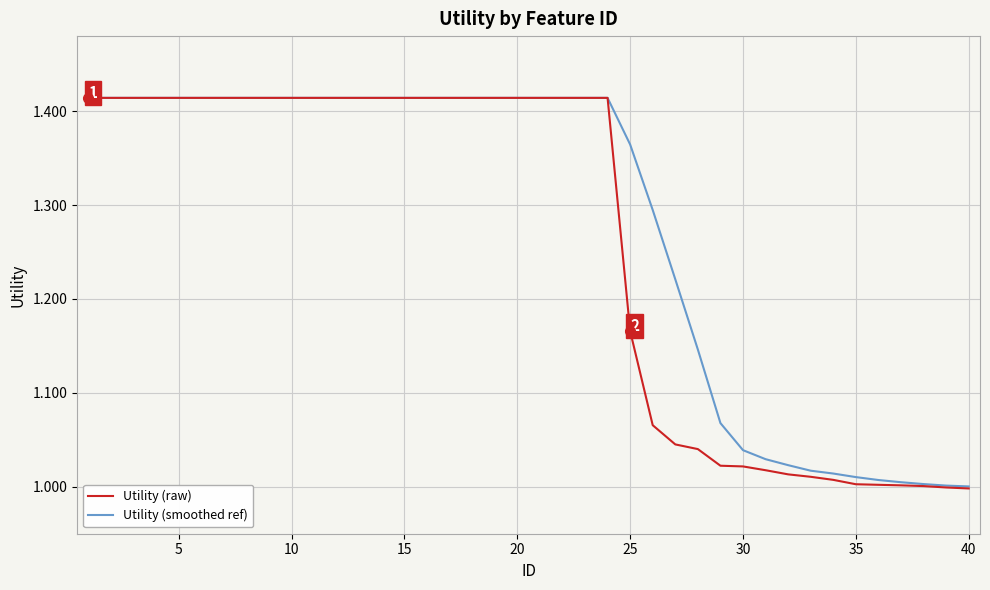

What is the difference between the second highest and minimum values in the Utility (raw) series?

0.4